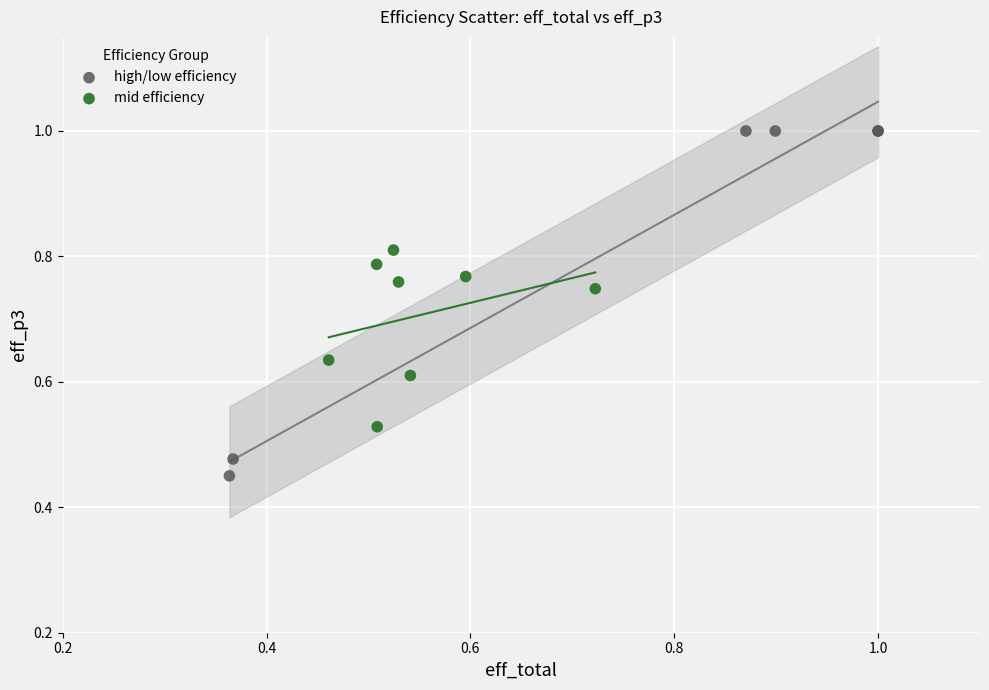

Which series contains the lowest Y value?

high/low efficiency